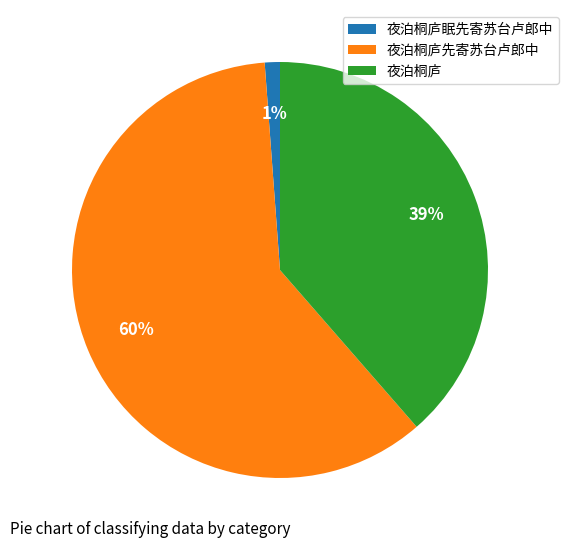

Combined, do 夜泊桐庐先寄苏台卢郎中 and 夜泊桐庐 account for over 50%?

Yes